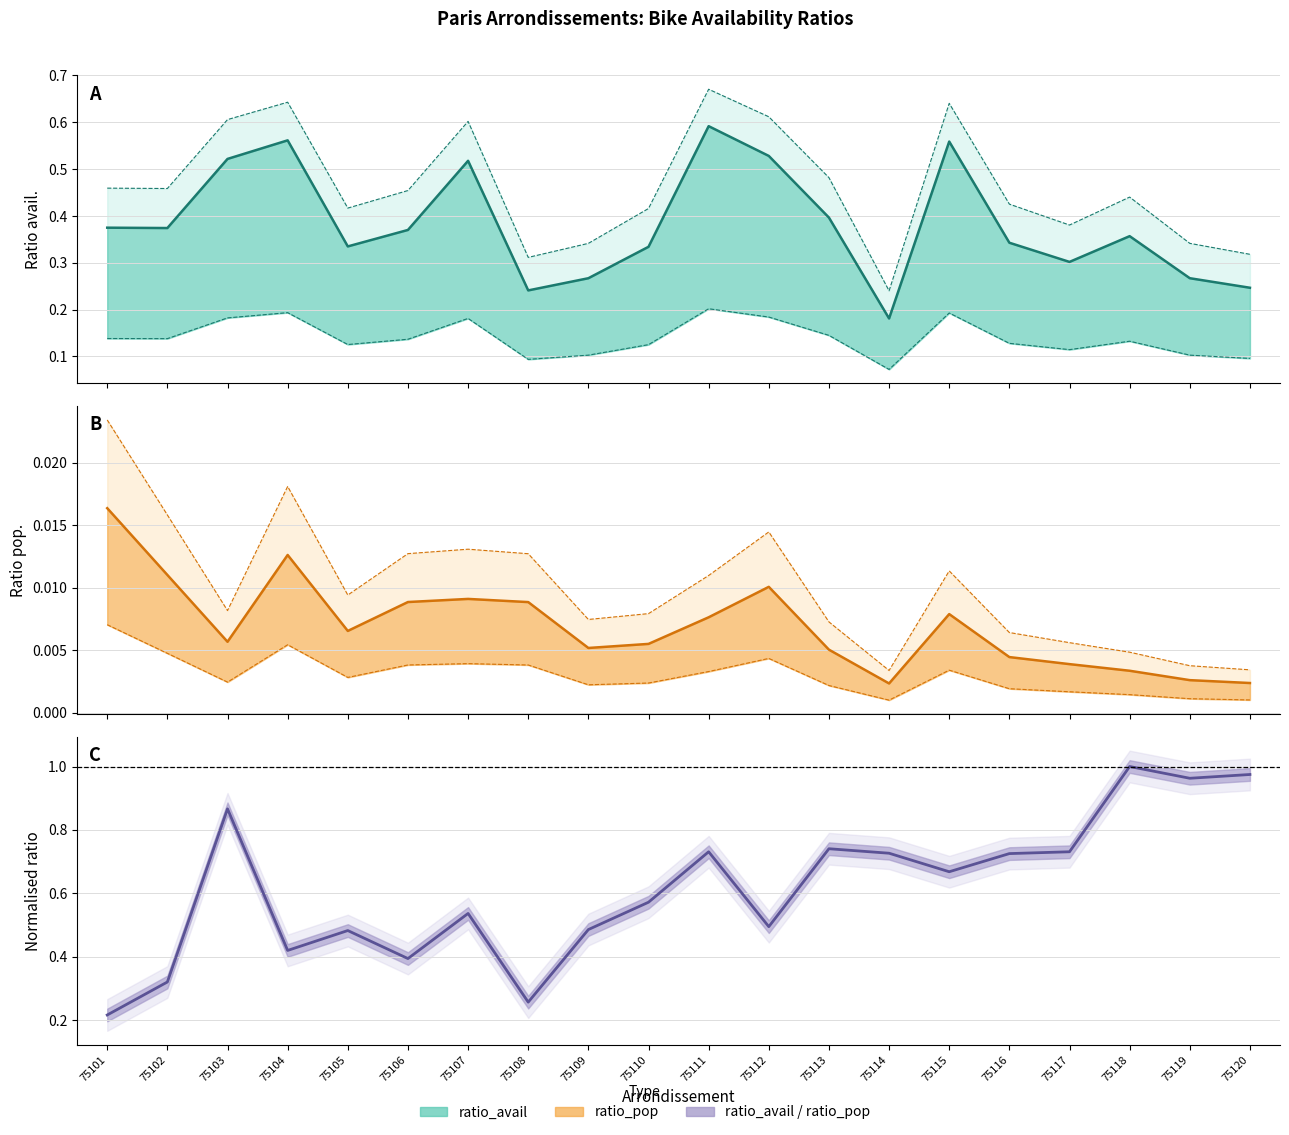

What is the spread (max minus min) of values at 75102?

0.4